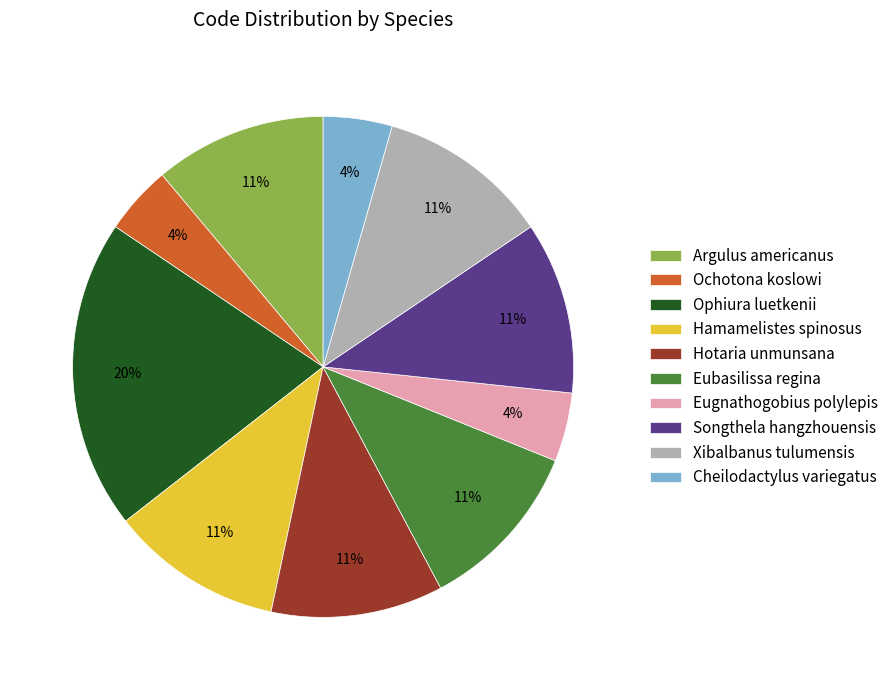

Does any single category account for the majority?

No